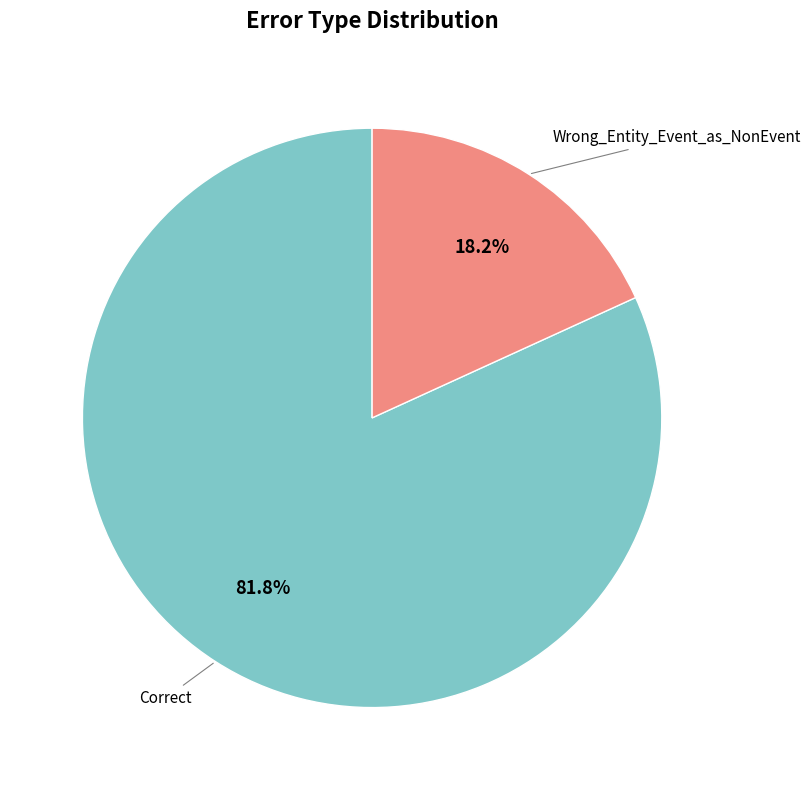

Is there any slice that represents more than half of the pie?

Yes